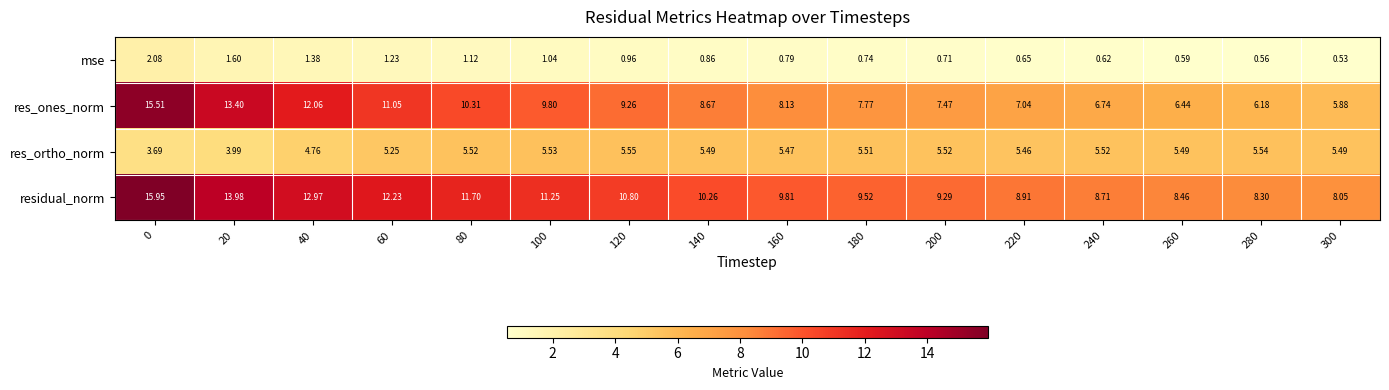

Is the value of res_ortho_norm at 200 greater than the value of mse at 20?

Yes